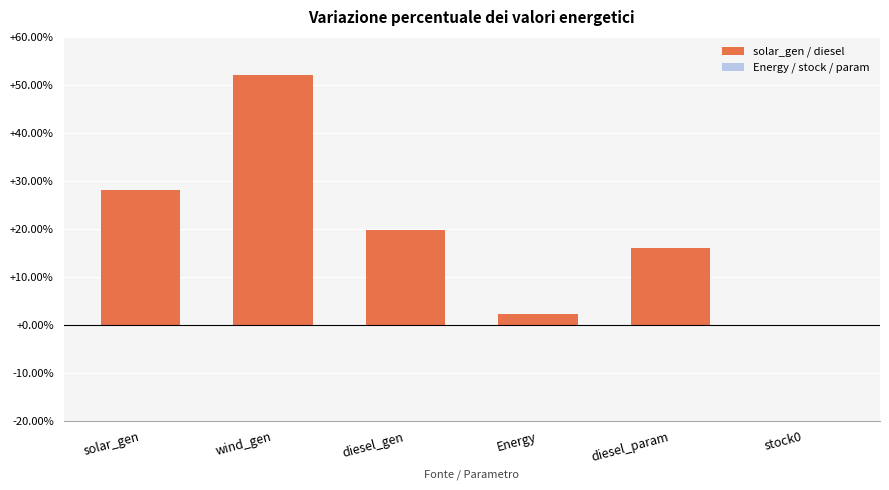

Reading left to right, what are all the values shown in this chart?

28.1	52.0	19.7	2.3	16.0	0.0